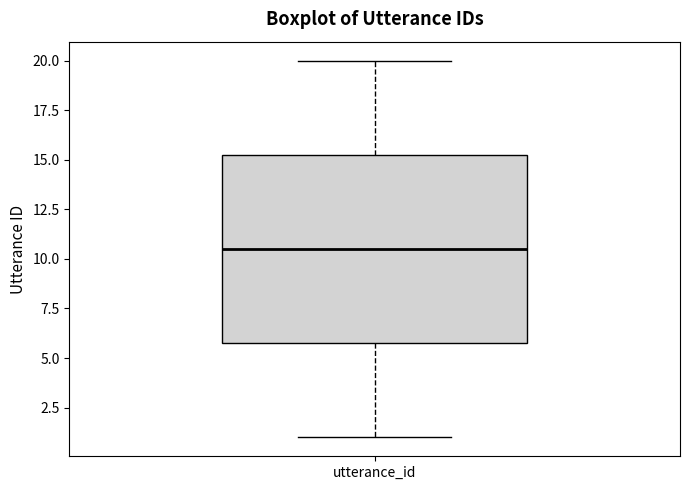

Read this box plot against the y-axis: the position of the median line, the range covered by the box, and the ends of both whiskers. The values are not printed on the chart, so give them approximately, as read against the axis.

median 10.5, box 6.0 to 15.5, whiskers 1.0 to 20.0